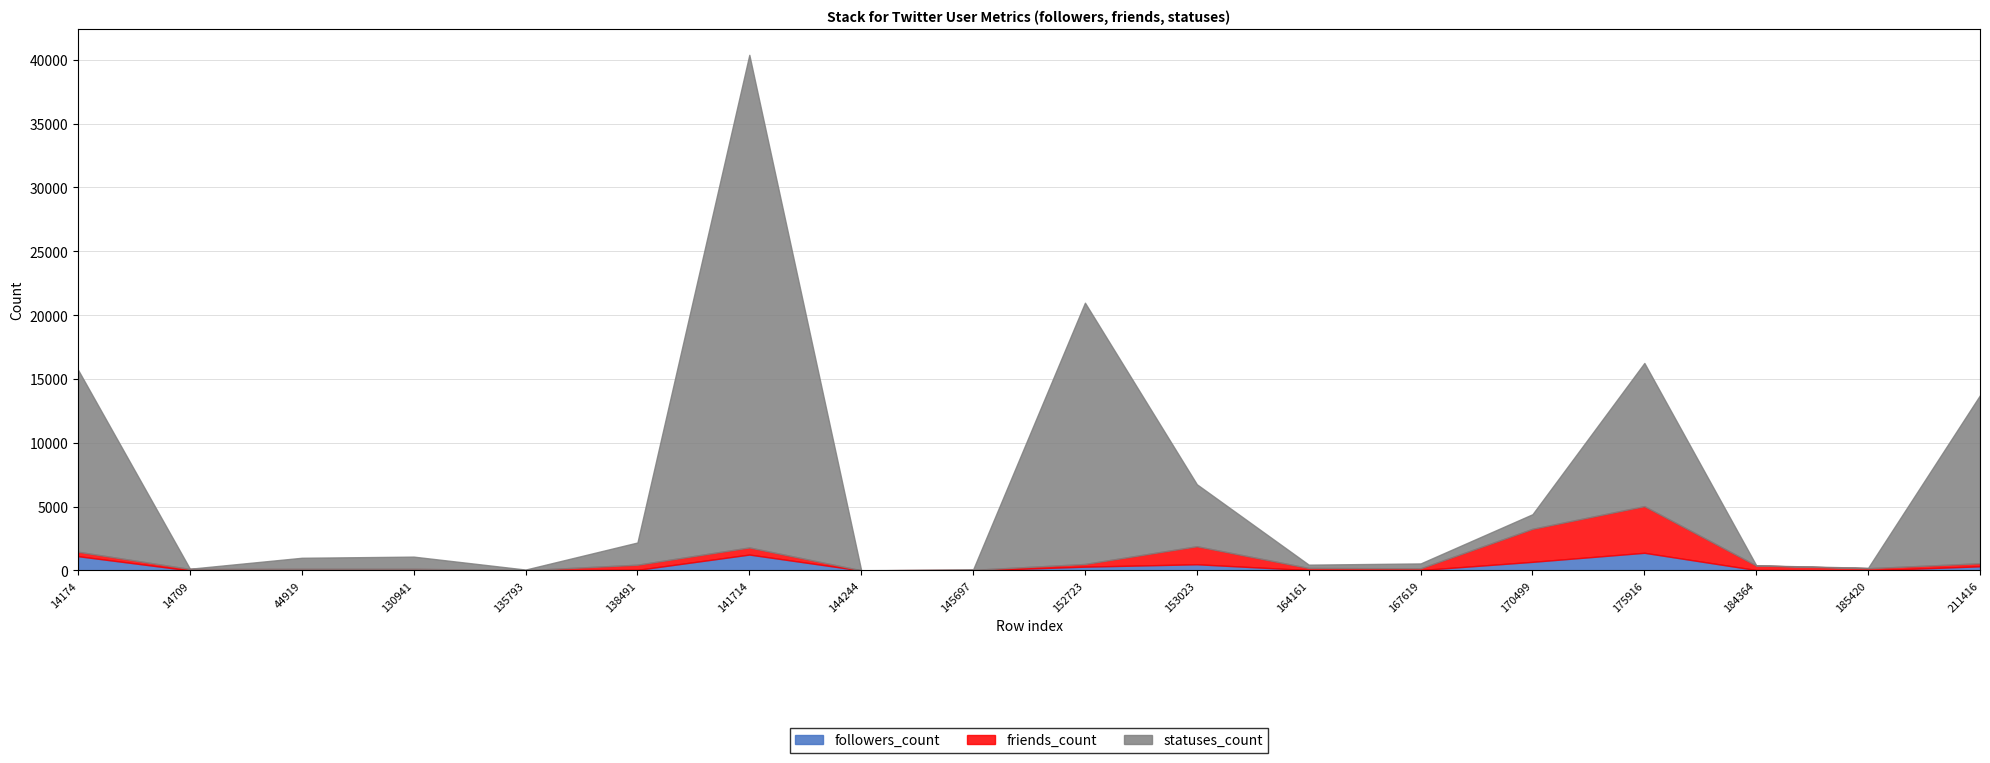

The statuses_count series shows 13 at 14709. True or false?

False